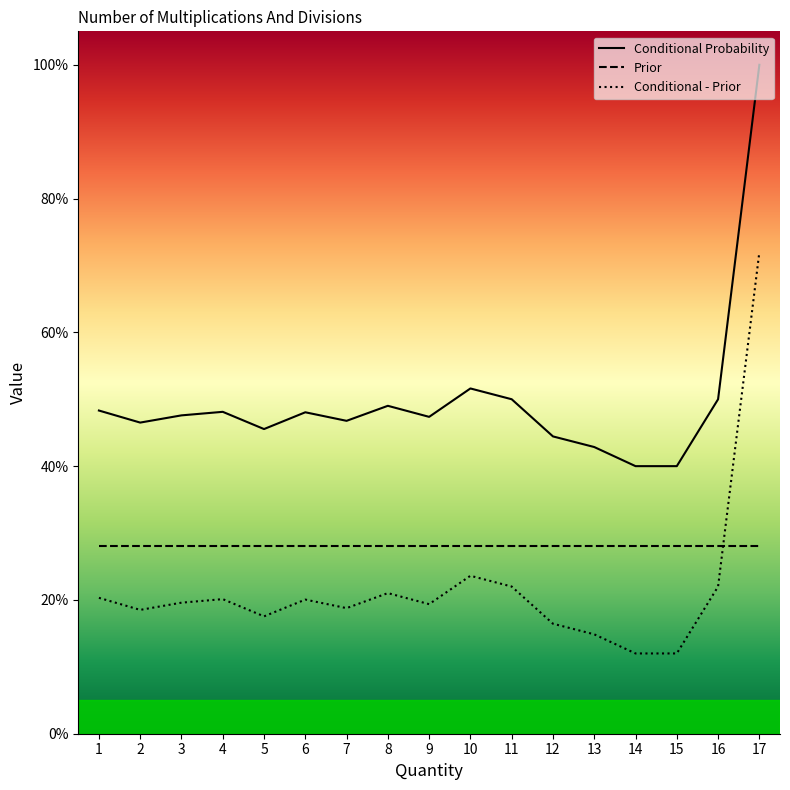

Is it true that Conditional - Prior equals 0.3 at 6?

False